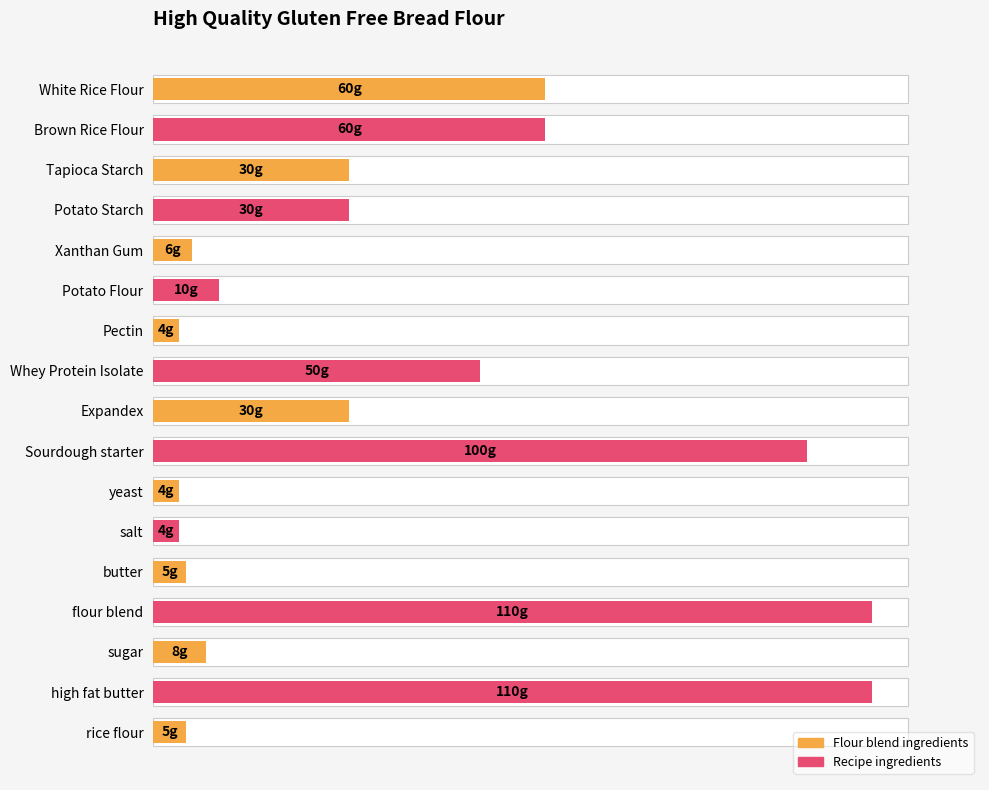

True or false: the data shows 74 at flour blend.

False